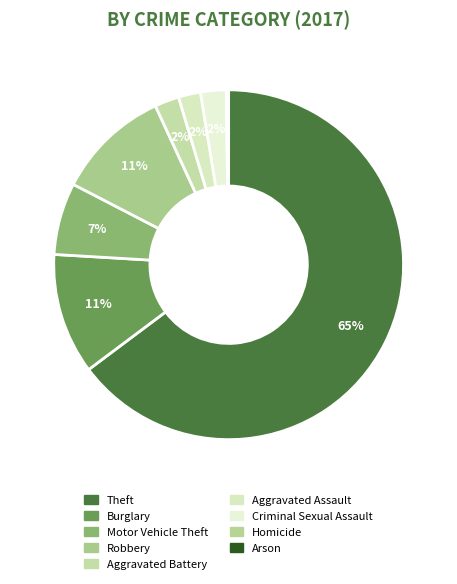

To the nearest percent, what is the difference between the largest and smallest slice percentages?

65%